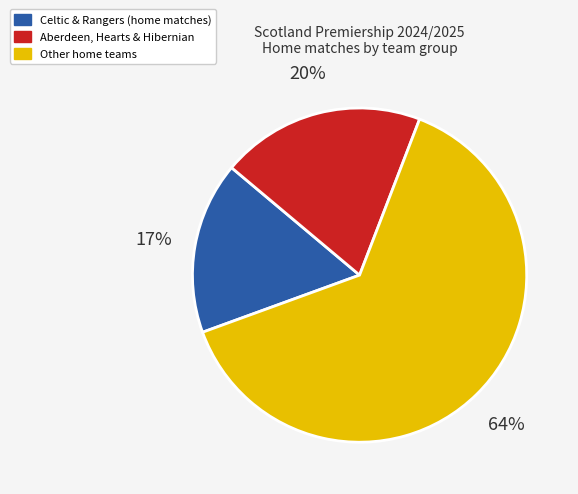

Is there any slice that represents more than half of the pie?

Yes